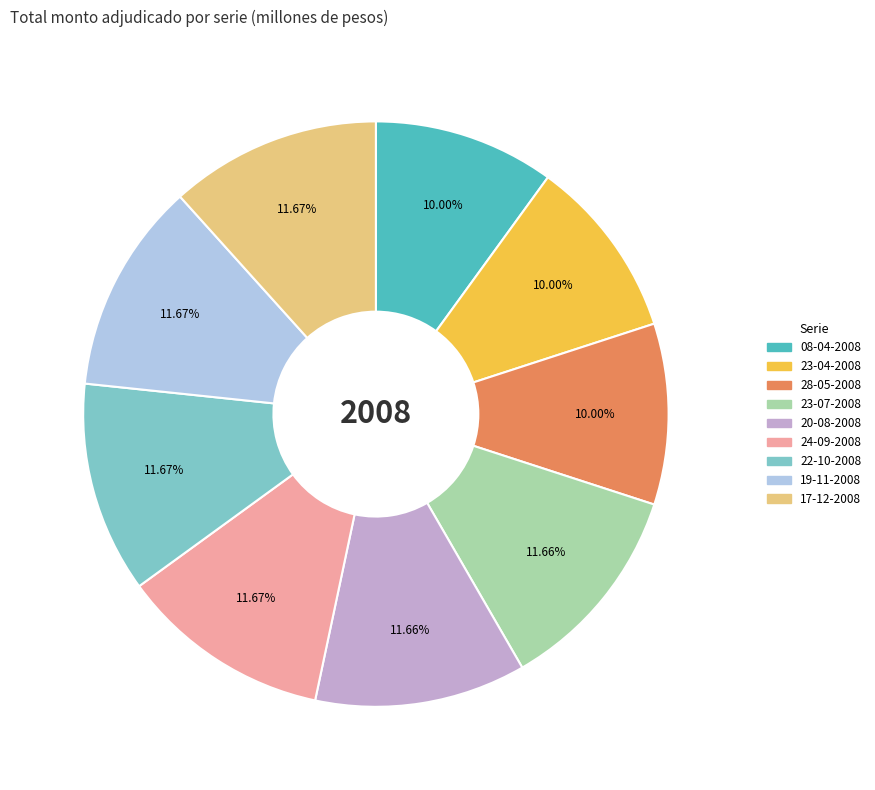

The 28-05-2008 slice represents 19% of the pie. True or false?

False